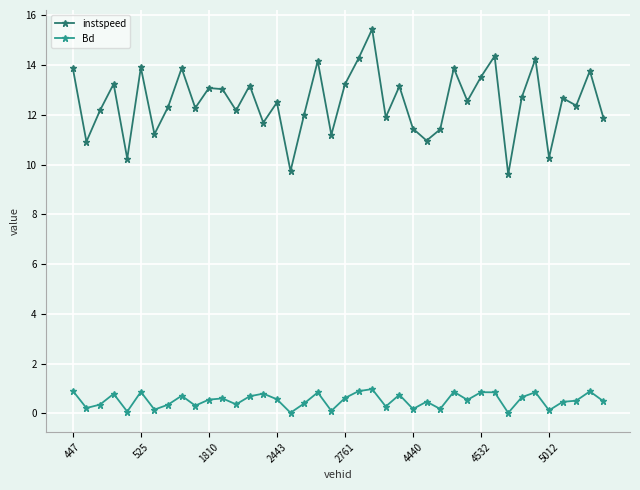

True or false: Bd and instspeed intersect in this chart.

False